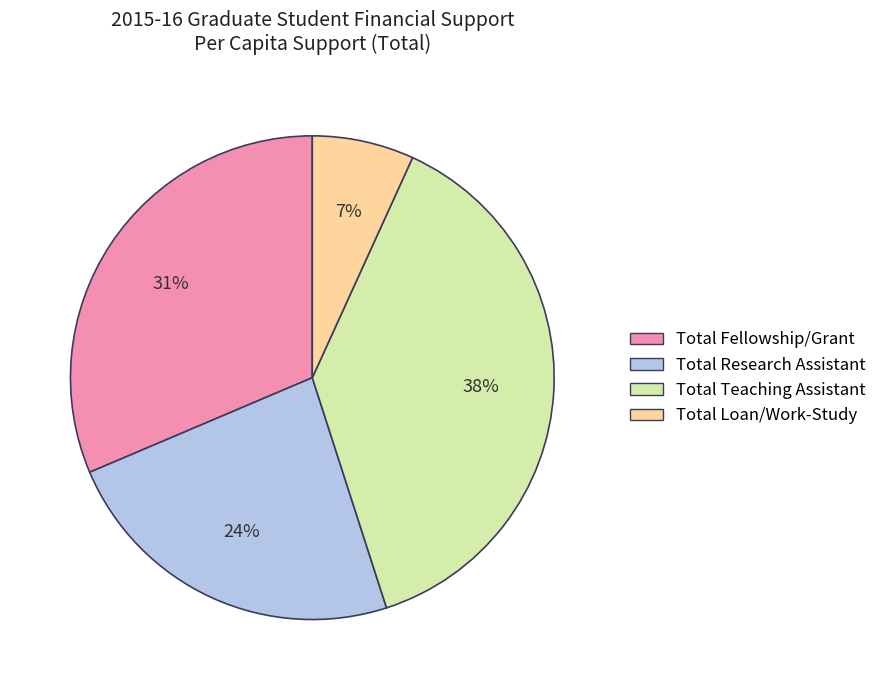

What percentage is the Total Fellowship/Grant slice, to the nearest percent?

31%